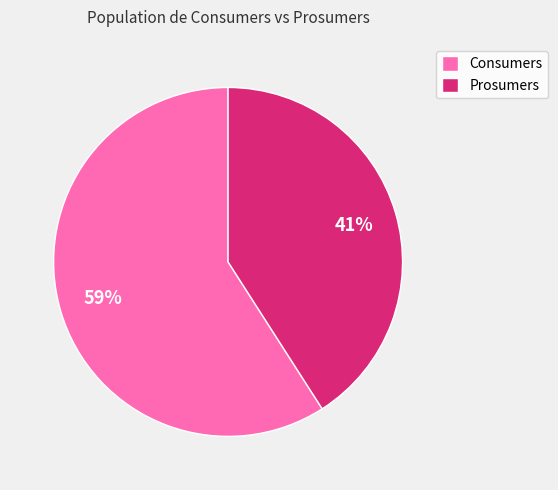

How many segments does this pie chart have?

2